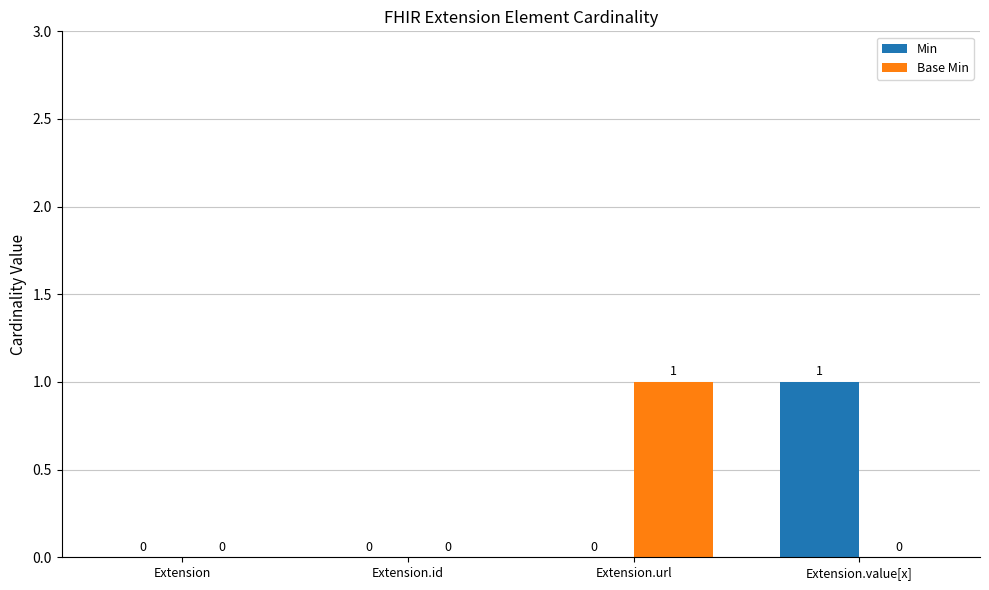

True or false: Base Min has a value of 1 at Extension.url.

True